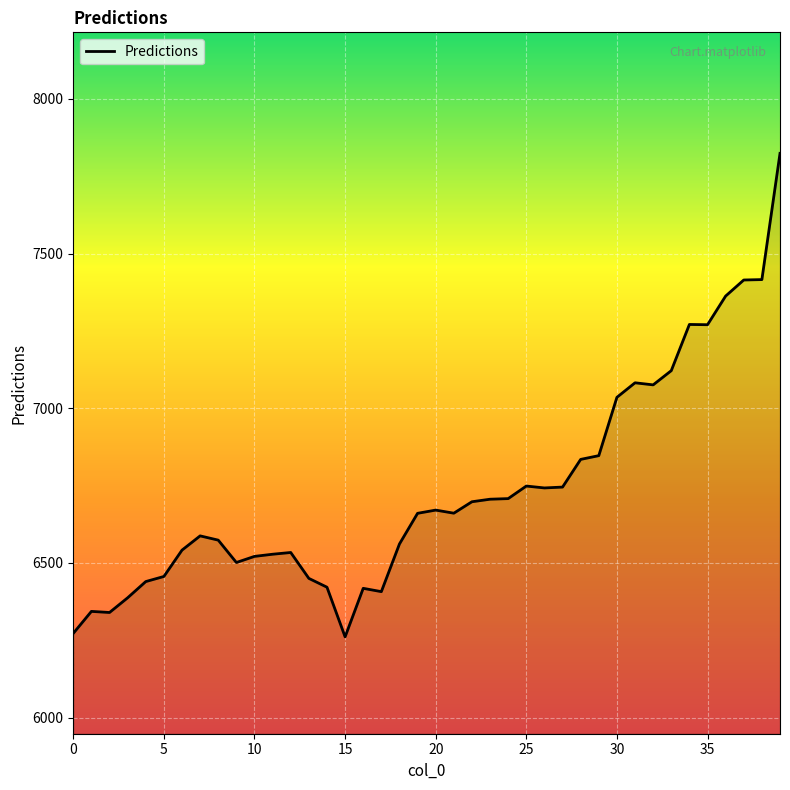

What is the difference between the maximum and minimum values?

1562.6